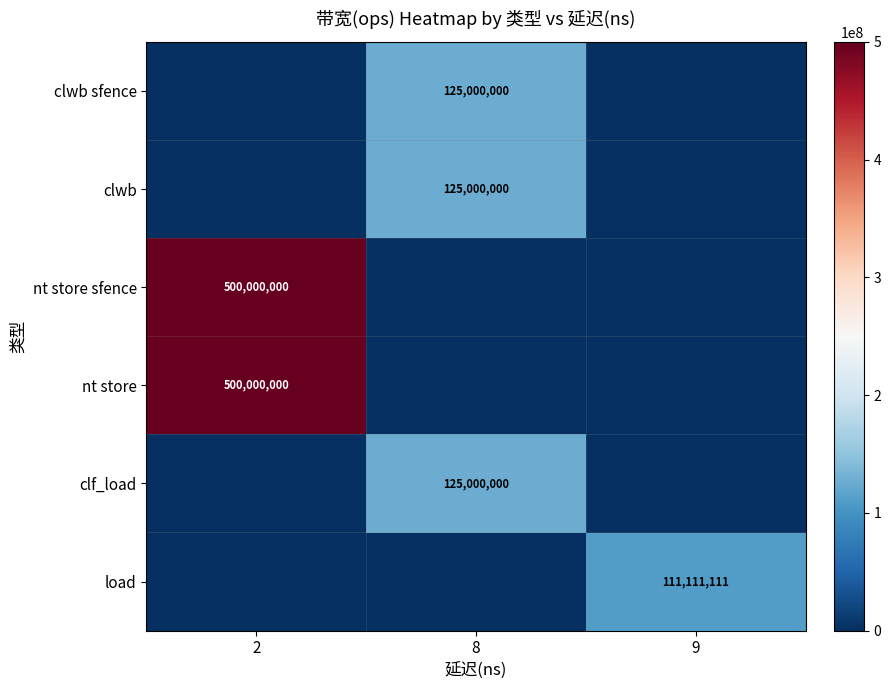

What is the total value across all series at 9?

111111111